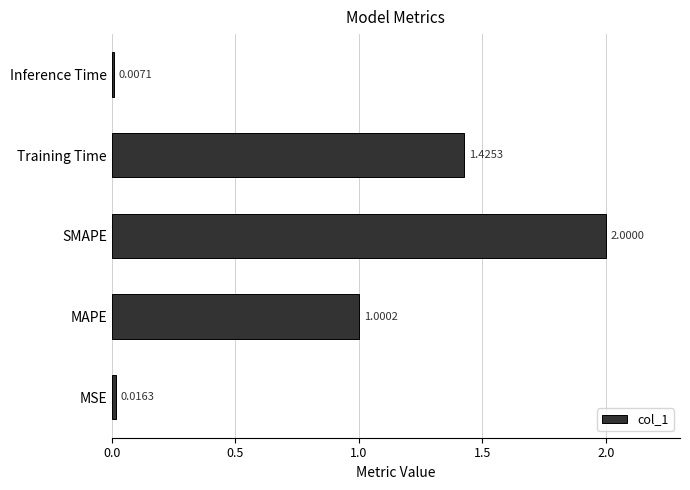

At which category does the chart reach its peak across all series?

SMAPE